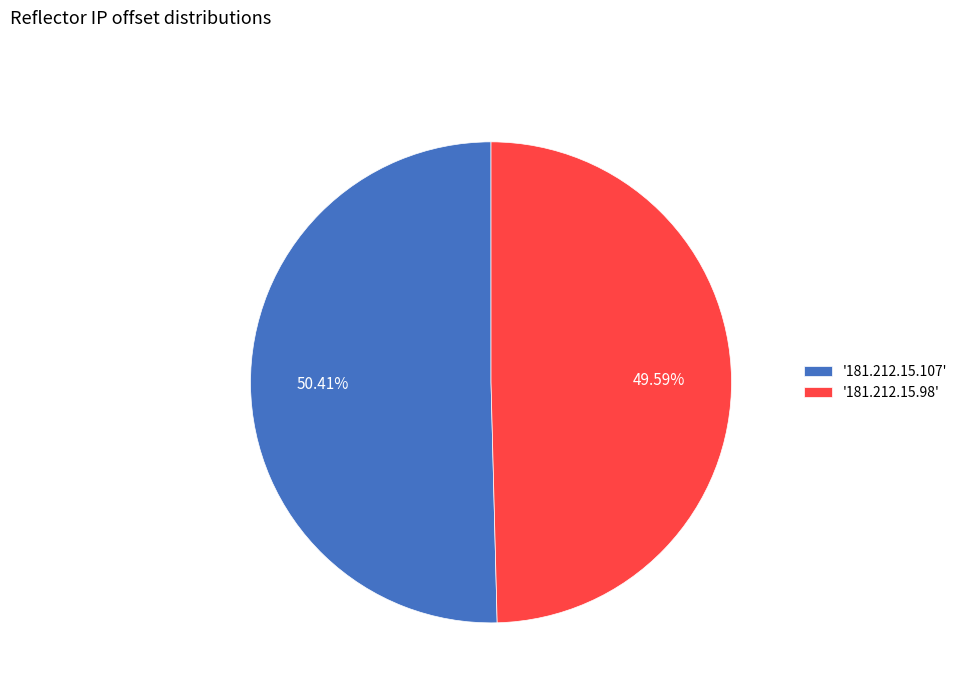

What is the largest slice in the pie chart?

'181.212.15.107'